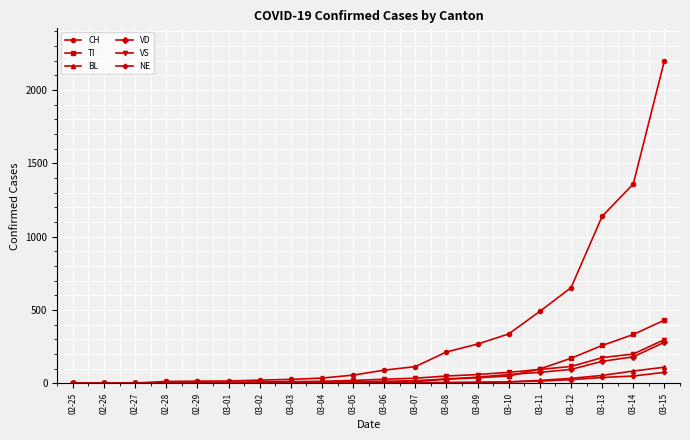

What is the average value of the VS series?

60